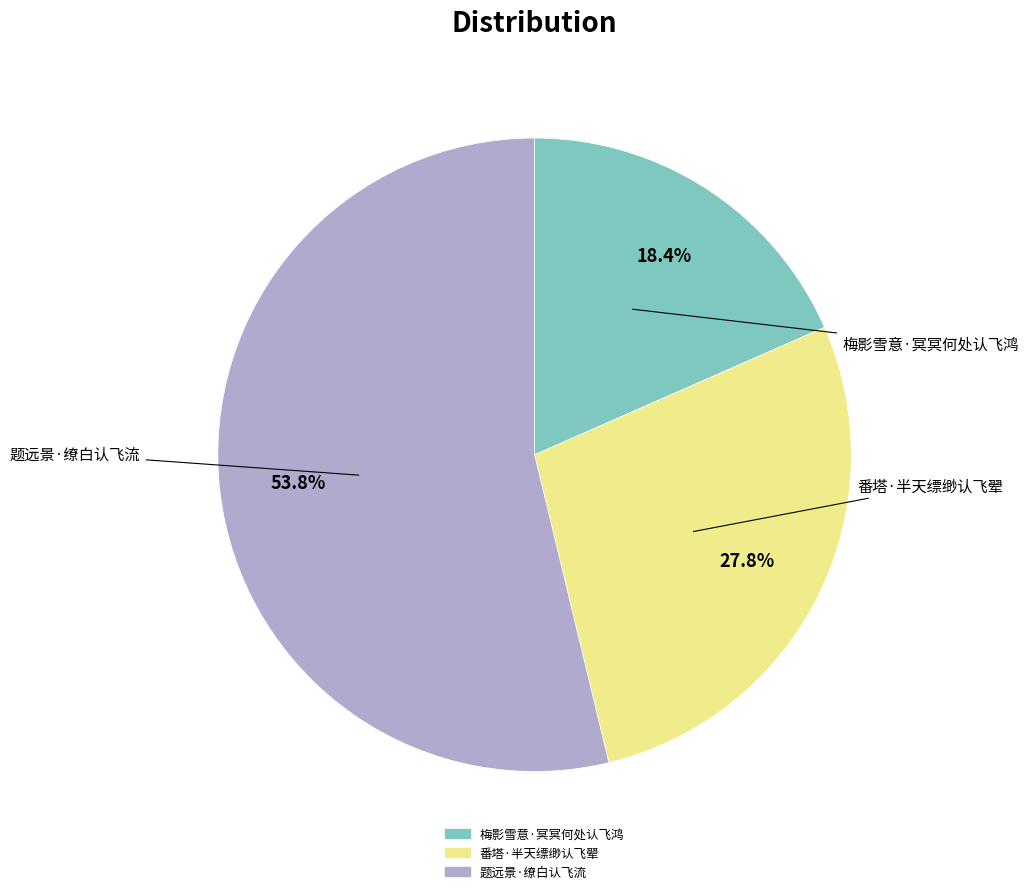

To the nearest percent, what is the difference between the 梅影雪意·冥冥何处认飞鸿 and 番塔·半天缥缈认飞翚 slice percentages?

9%